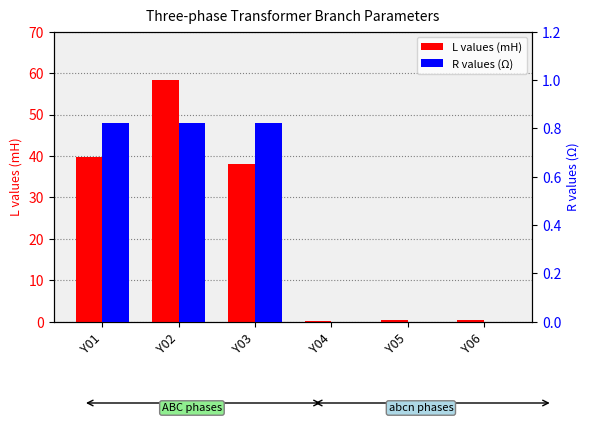

Is it true that R values (Ω) equals 1.4 at Y03?

False